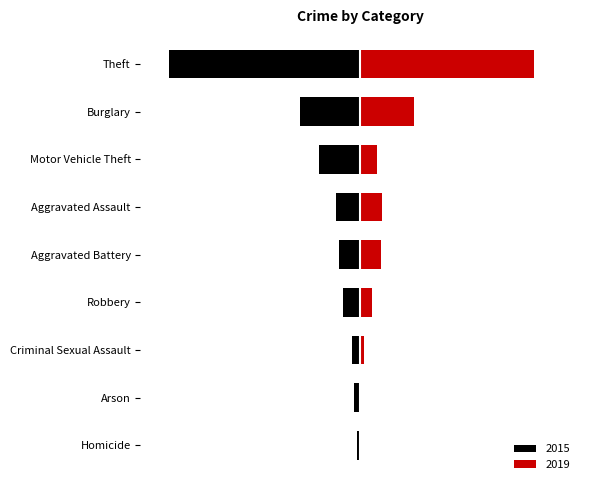

What is the average value of the 2015 series?

34